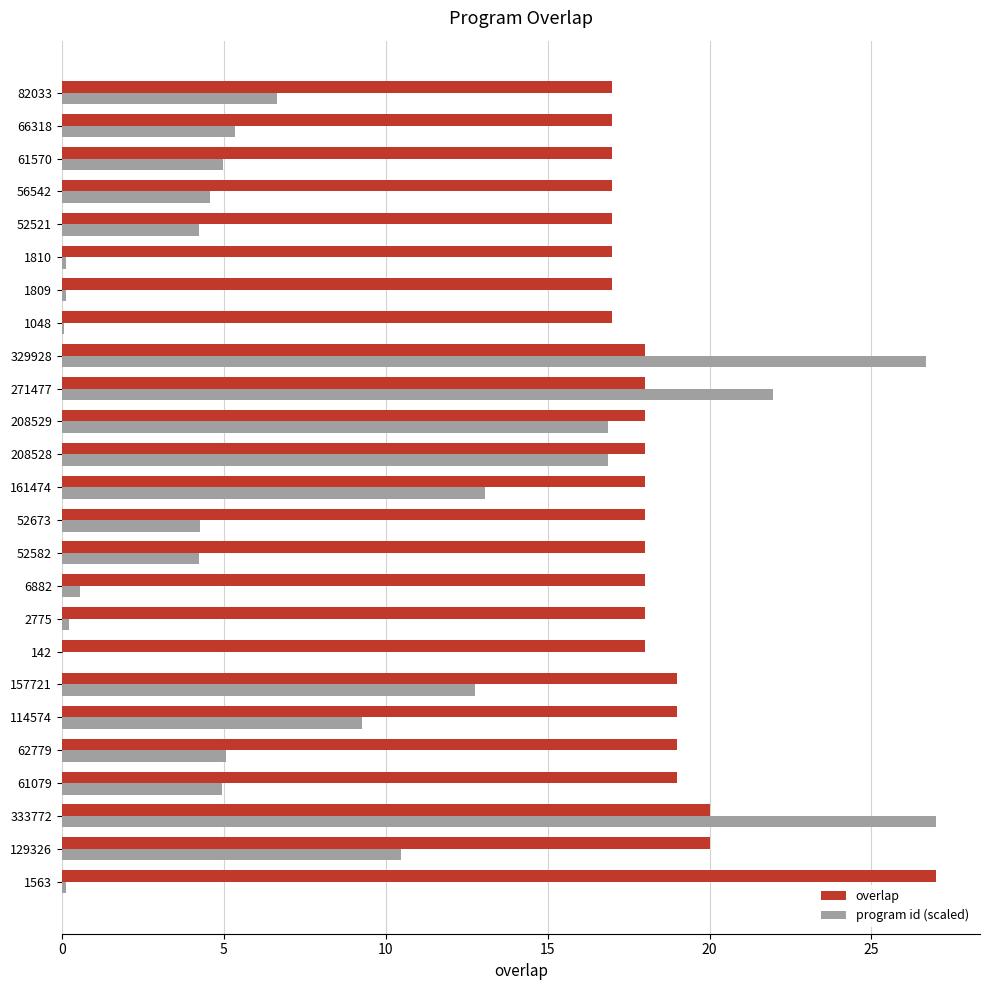

What is the sum of all overlap values?

459.0